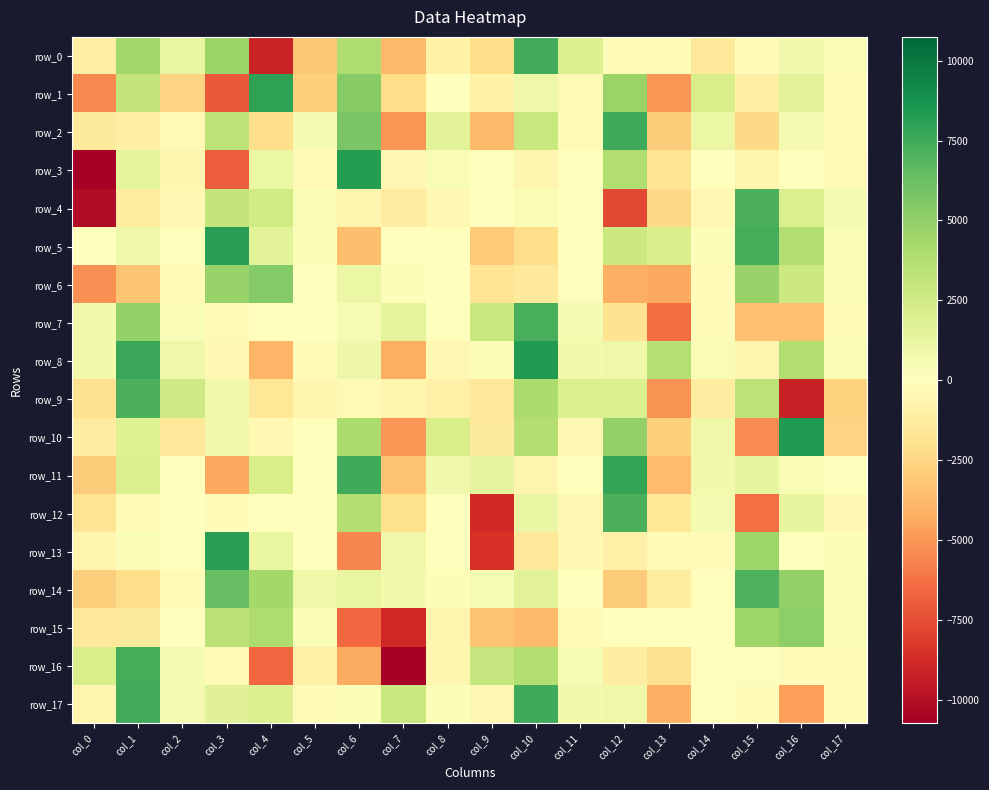

What is the greatest value displayed?

8444.8